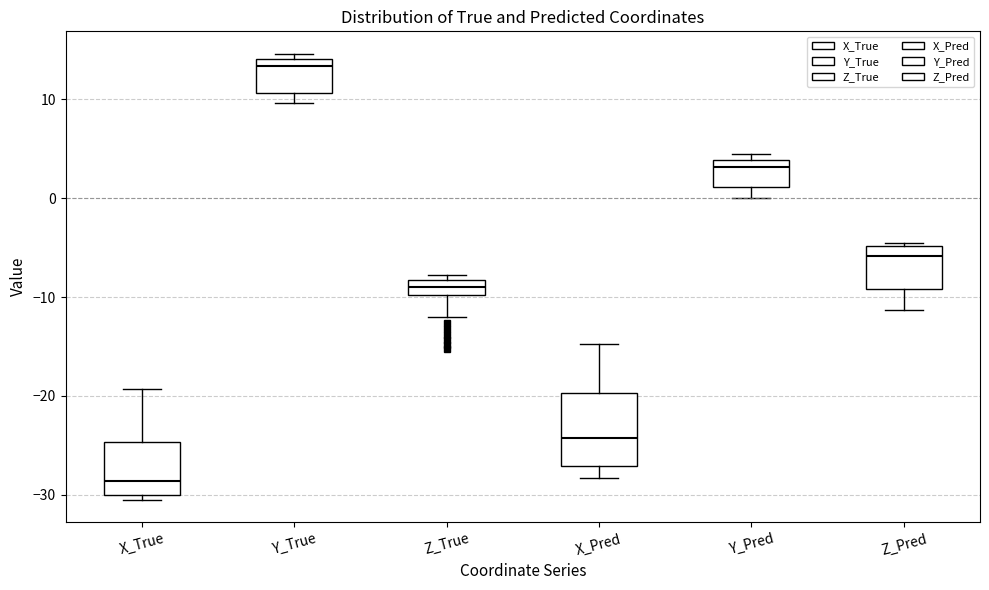

Reading left to right, transcribe this box plot: for each box, give where its median line is, the range the box spans, and where its two whiskers end, as read against the y-axis. The values are not printed on the chart, so give them approximately, as read against the axis.

X_True: median -29, box -30 to -25, whiskers -31 to -19
Y_True: median 13, box 11 to 14, whiskers 10 to 15
Z_True: median -9, box -10 to -8, whiskers -12 to -8 (just above the box's upper edge)
X_Pred: median -24, box -27 to -20, whiskers -28 to -15
Y_Pred: median 3, box 1 to 4, whiskers 0 to 4 (just above the box's upper edge)
Z_Pred: median -6, box -9 to -5, whiskers -11 to -5